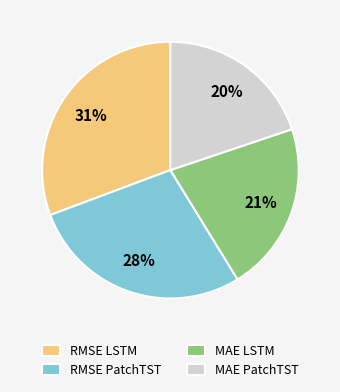

True or false: MAE PatchTST accounts for 30% of the total.

False